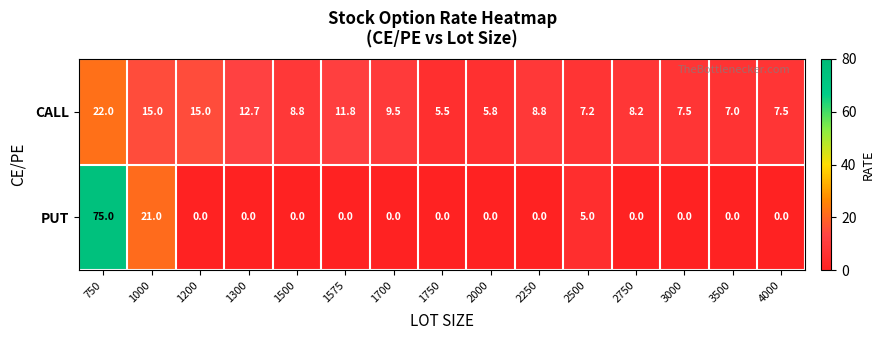

The PUT series shows -26.3 at 1750. True or false?

False